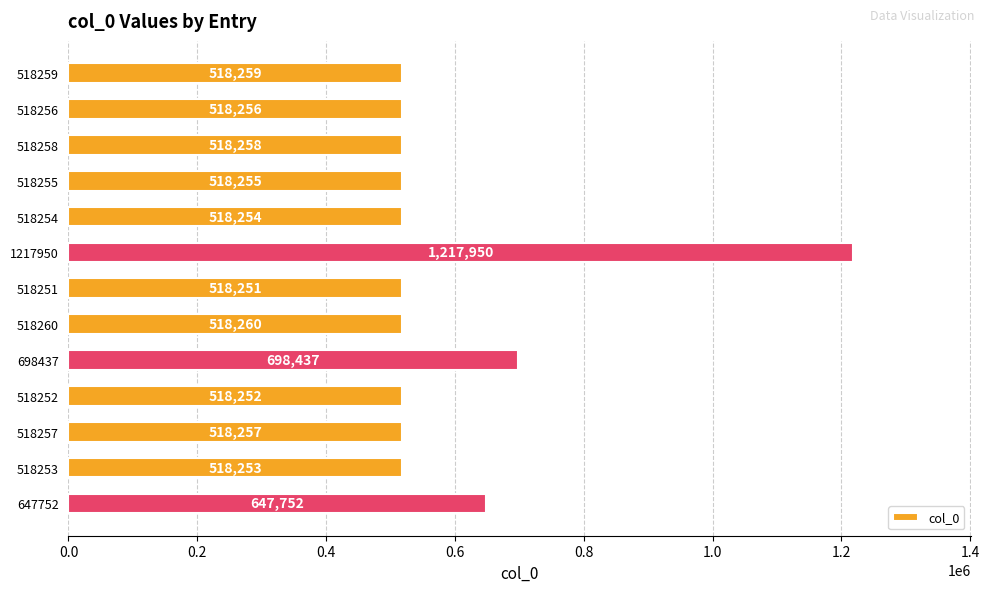

Reading top to bottom, transcribe all the data shown in this chart.

518259=518259	518256=518256	518258=518258	518255=518255	518254=518254	1217950=1217950	518251=518251	518260=518260	698437=698437	518252=518252	518257=518257	518253=518253	647752=647752